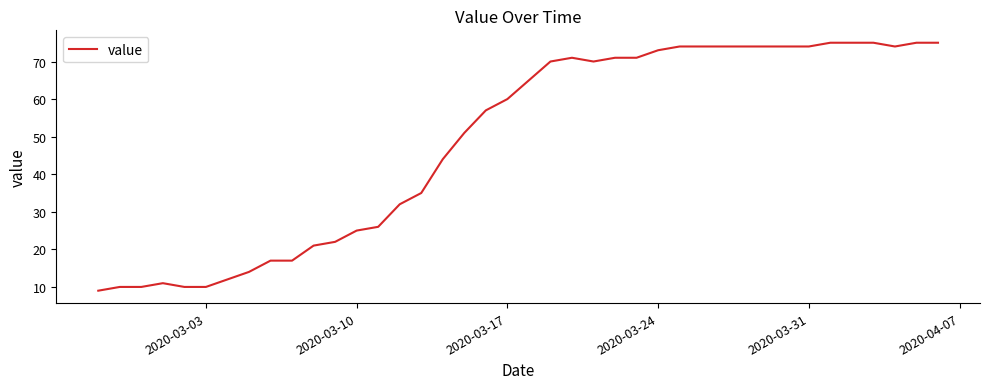

How many lines are shown in the chart?

1